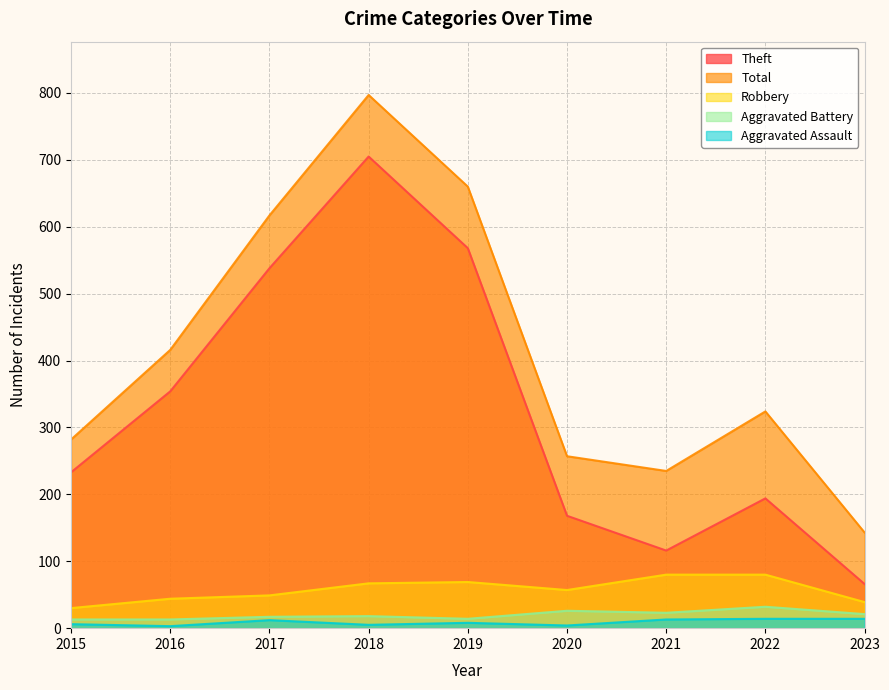

What is the sum of the Theft values at 2020 and 2022?

362